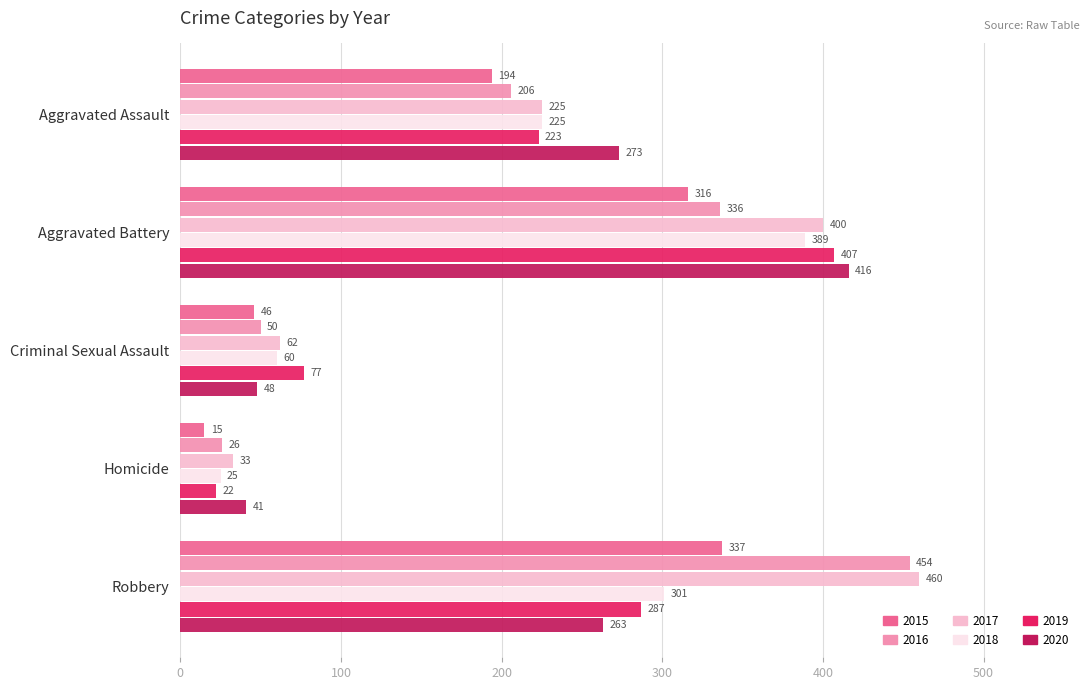

At which category is the sum across all series the highest?

Aggravated Battery